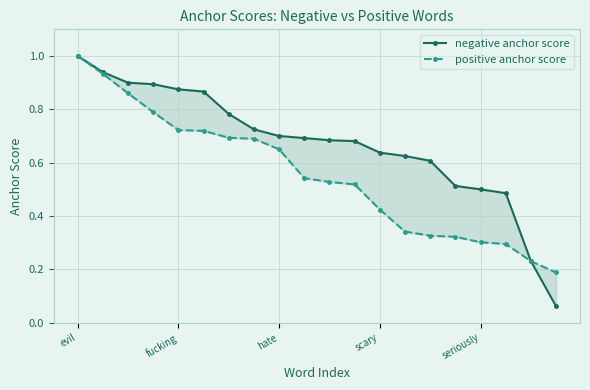

Which label corresponds to the smallest value in the chart?

19